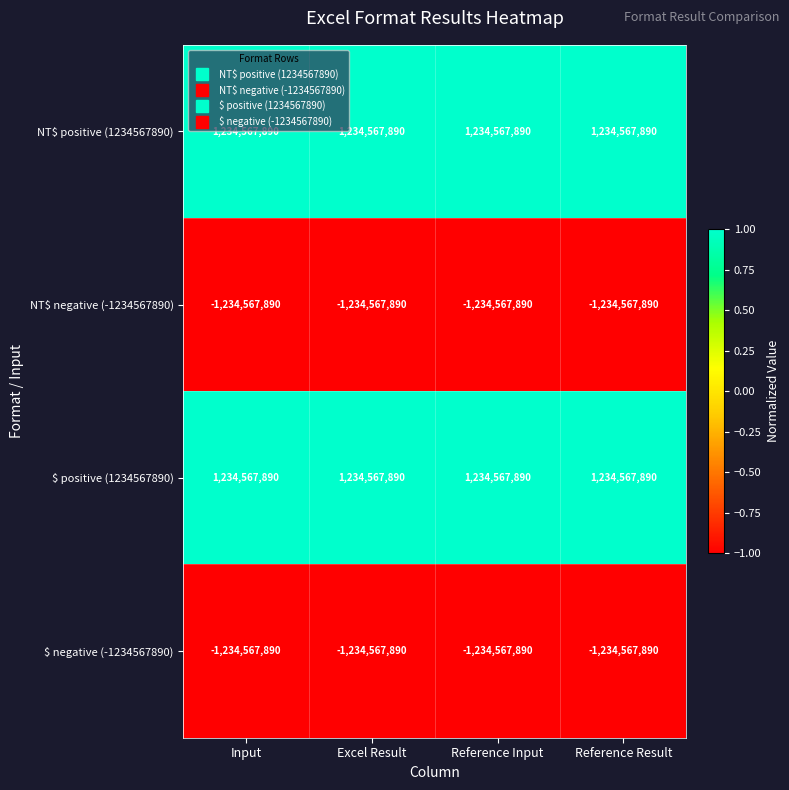

What is the maximum value for NT$ positive (1234567890)?

1234567890